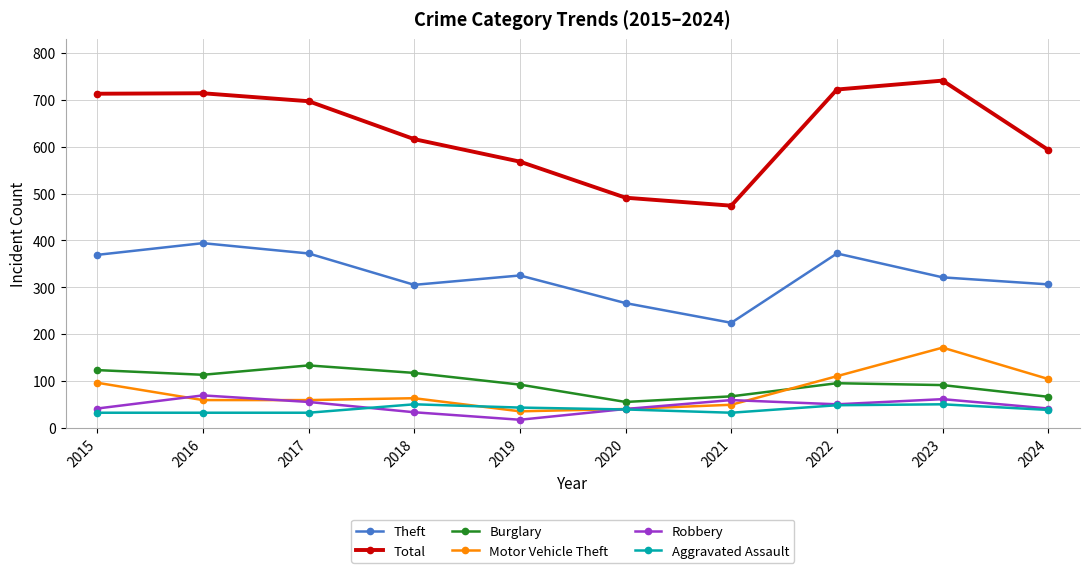

Read the Robbery value at 2020, to the nearest 5.

40